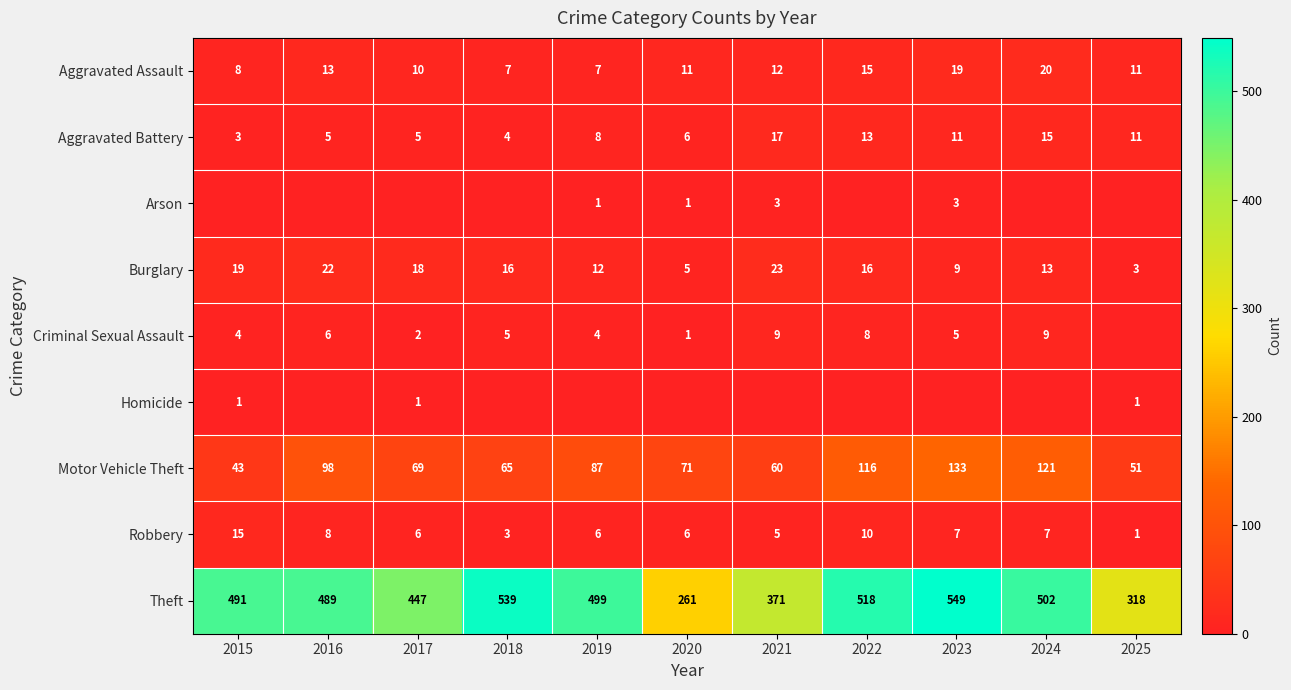

At which label does Motor Vehicle Theft first exceed 71?

2016